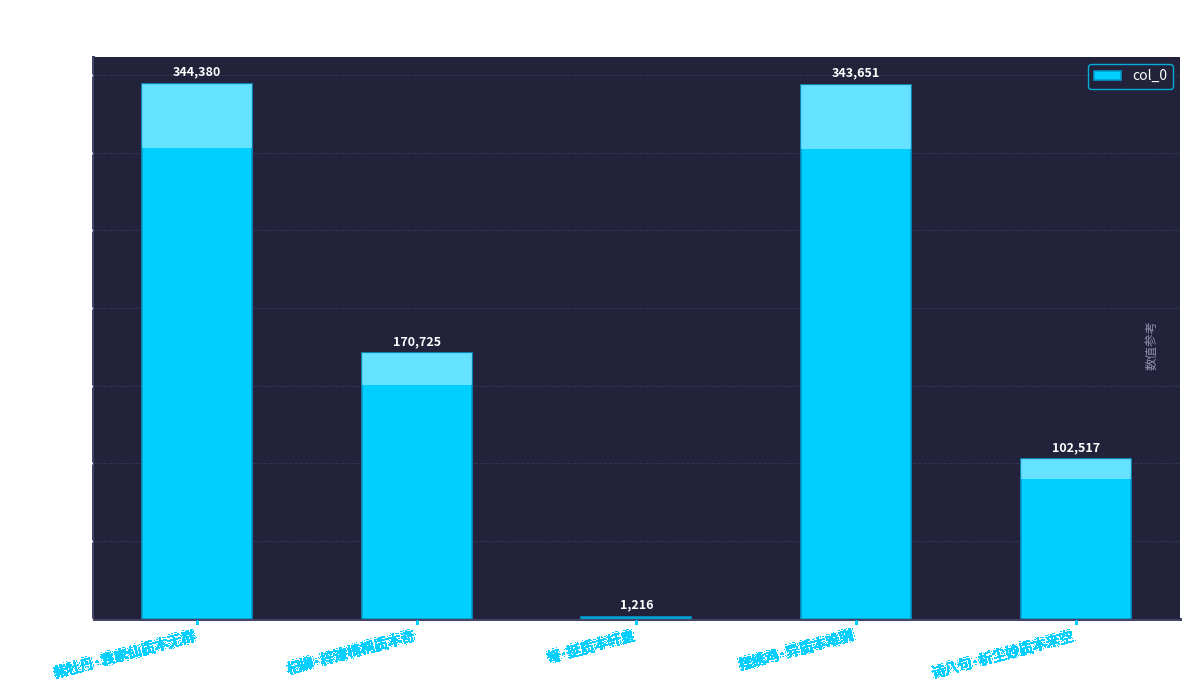

Approximately how many times larger is the value at 杞柳·梓漆椅桐质本奇 compared to 摆绣鸡·异质本难驯?

0.5